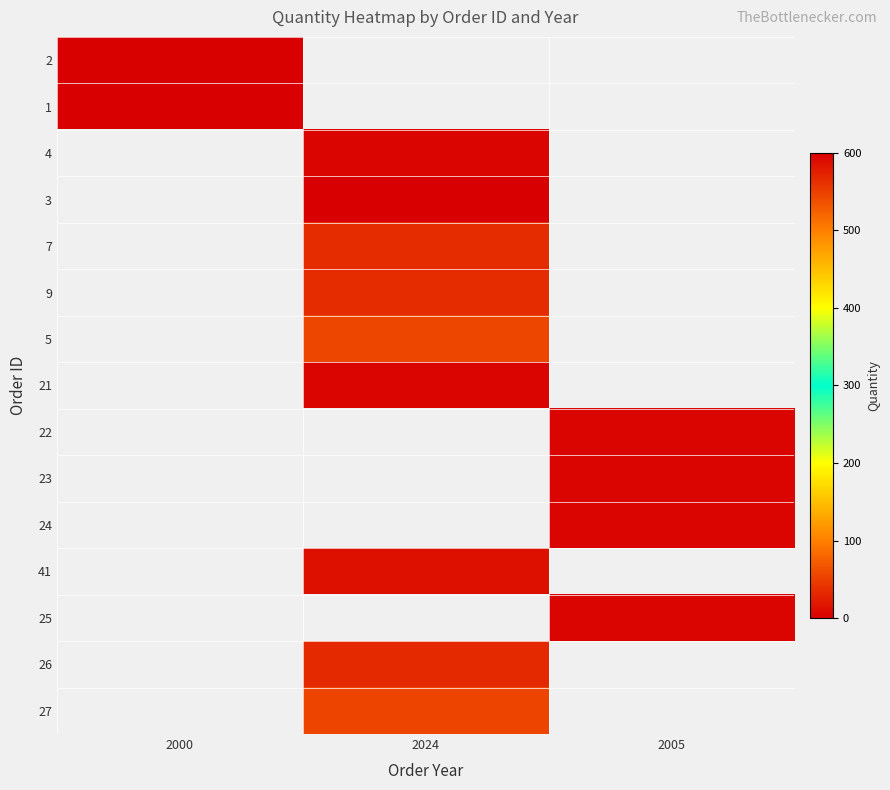

The value of 25 at 2005 is 5.0. True or false?

True